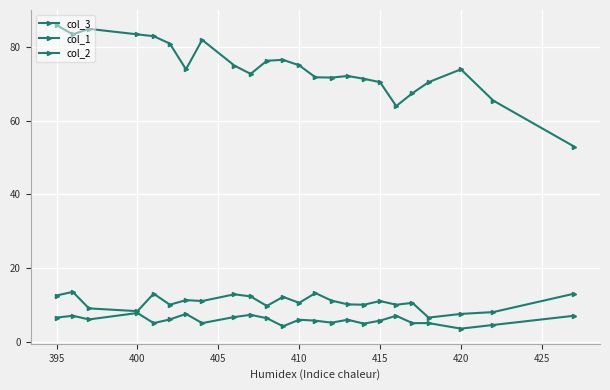

How many categories are shown in the chart?

24